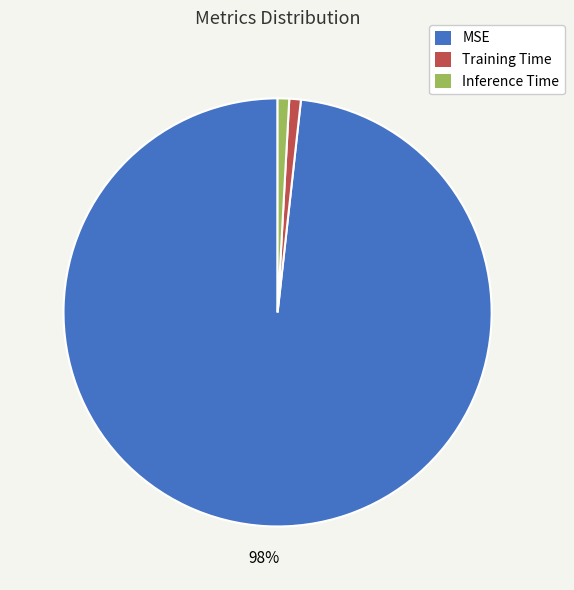

True or false: Training Time accounts for 11% of the total.

False